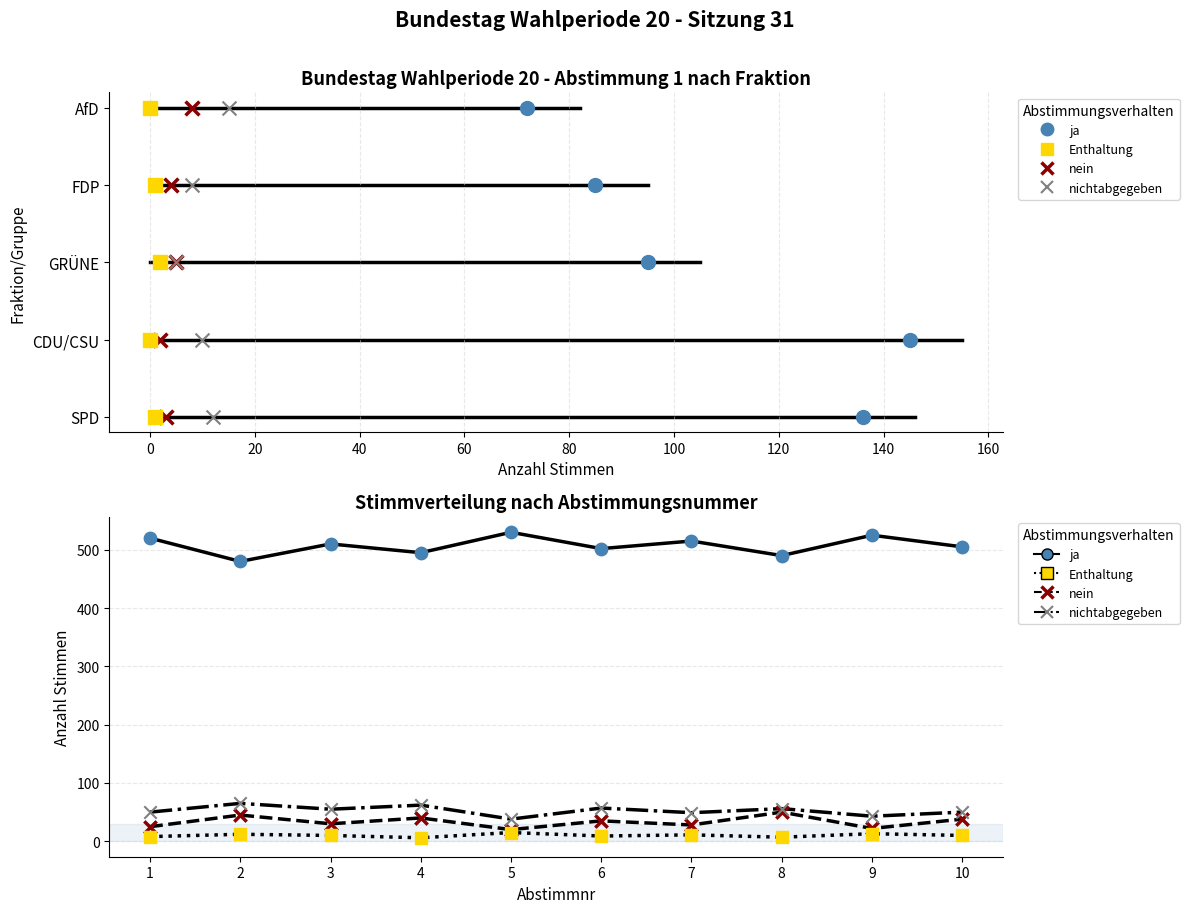

Which series reaches the minimum Y coordinate?

Enthaltung